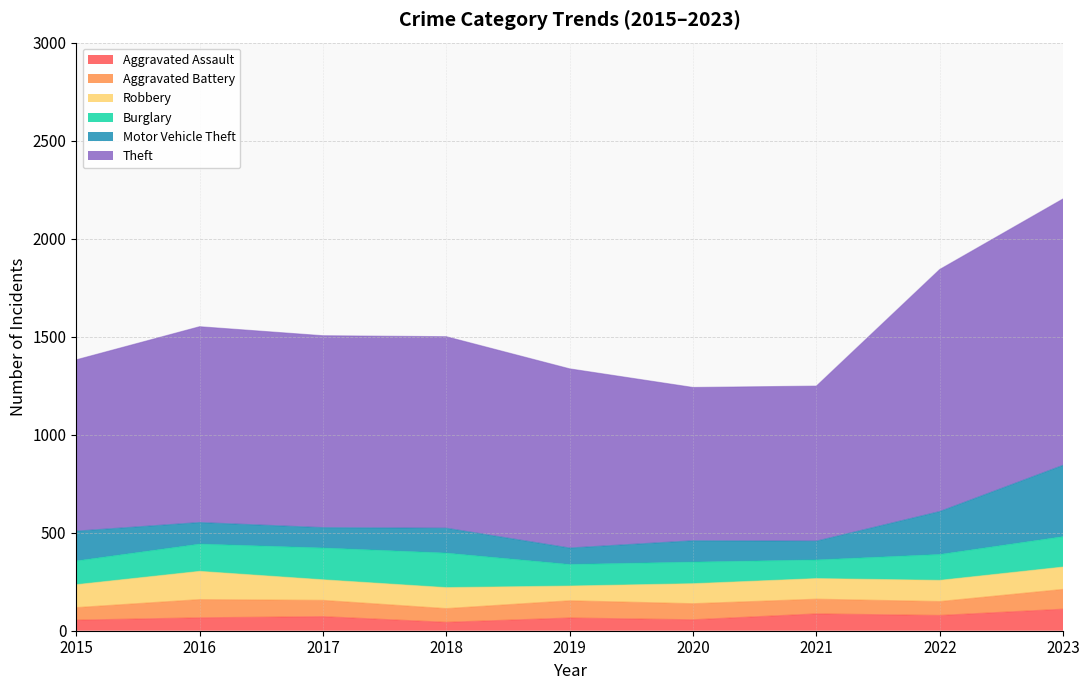

What is the difference between the second highest and minimum values in the Aggravated Assault series?

43